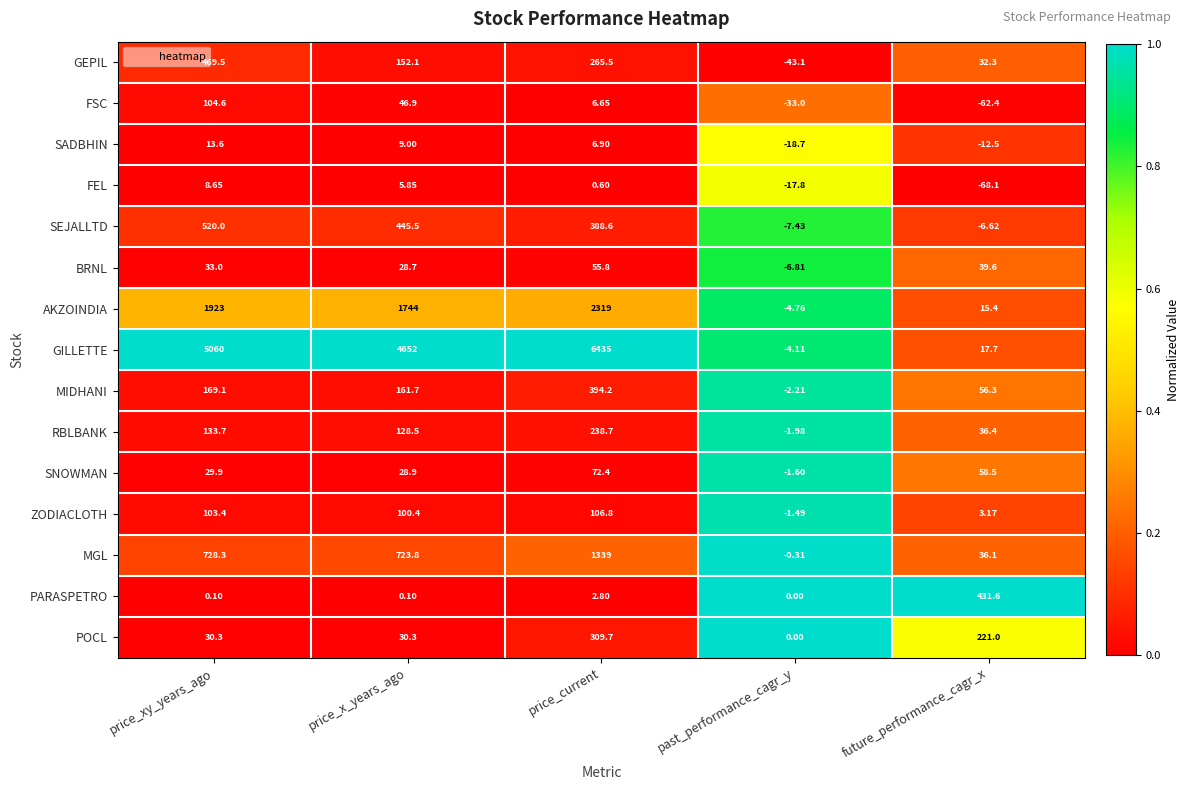

Rank the series by their maximum value, from highest to lowest.

GILLETTE, AKZOINDIA, MGL, SEJALLTD, GEPIL, PARASPETRO, MIDHANI, POCL, RBLBANK, ZODIACLOTH, FSC, SNOWMAN, BRNL, SADBHIN, FEL